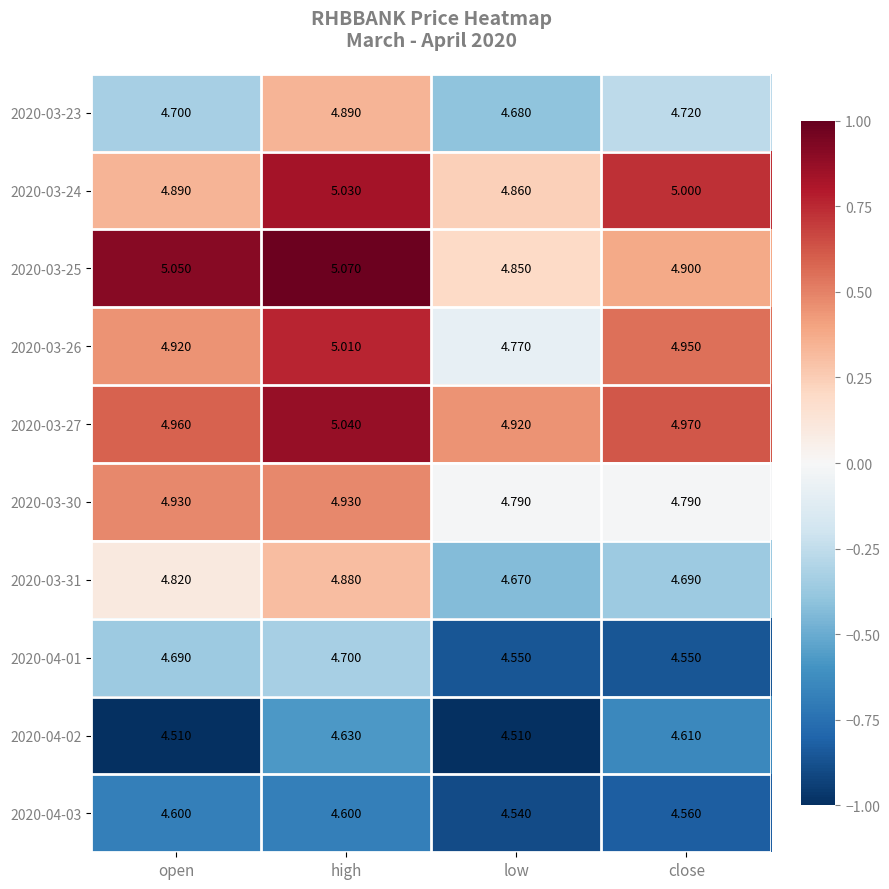

What is the total value across all series at high?

48.8